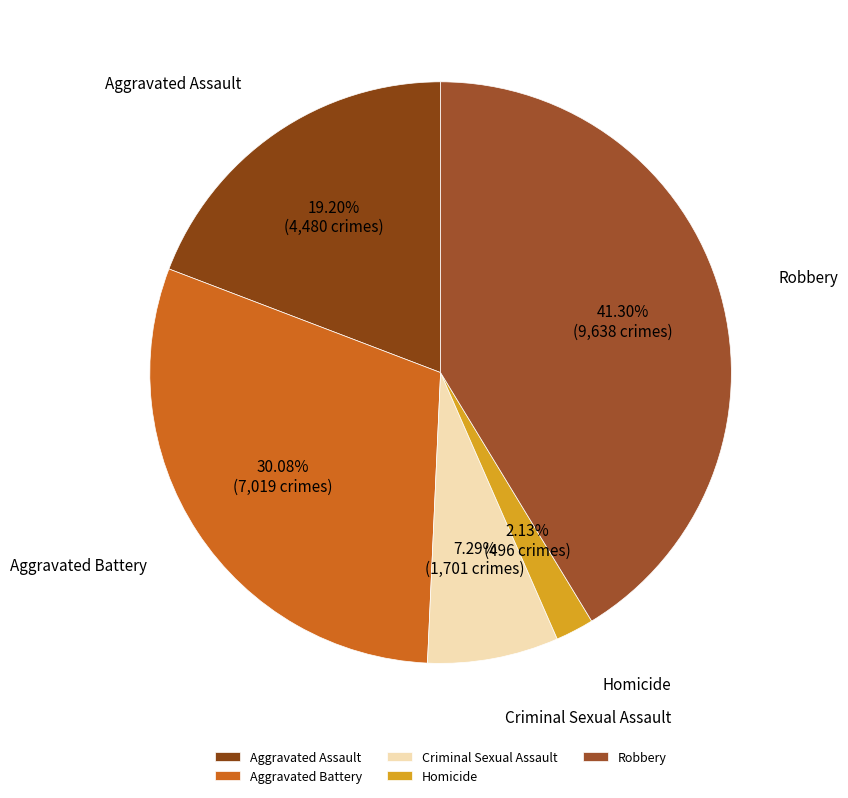

Does any single category account for the majority?

No